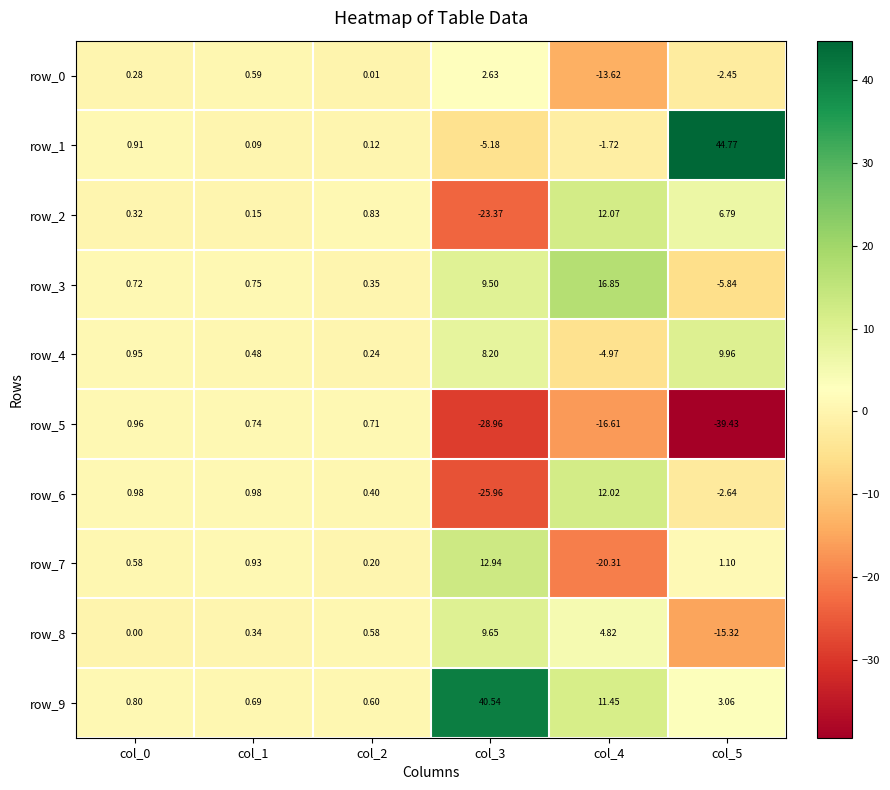

Which series changed the most between col_3 and col_5?

row_1